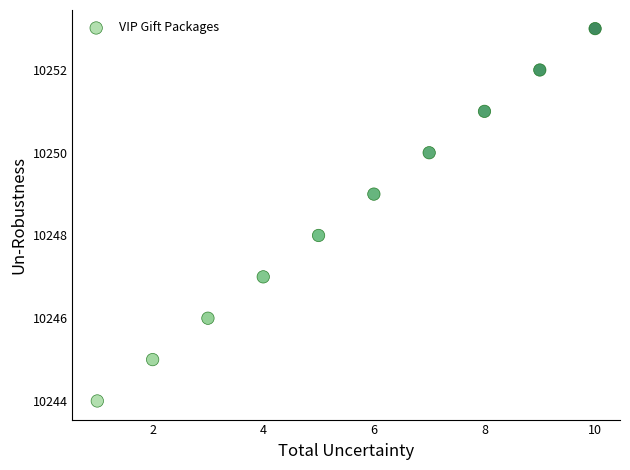

What is the average X value?

6